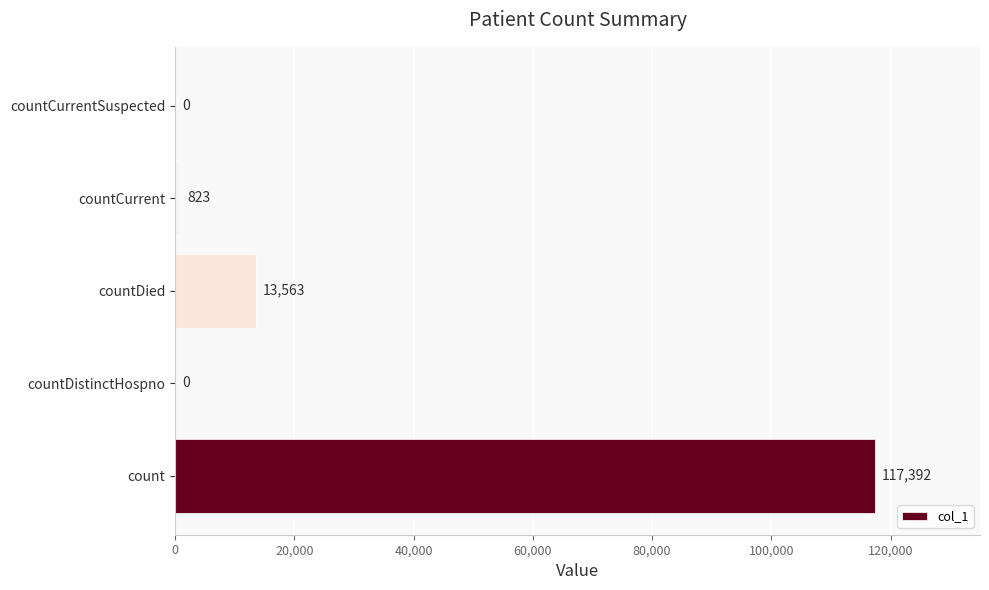

True or false: the data shows 13563 at countDied.

True